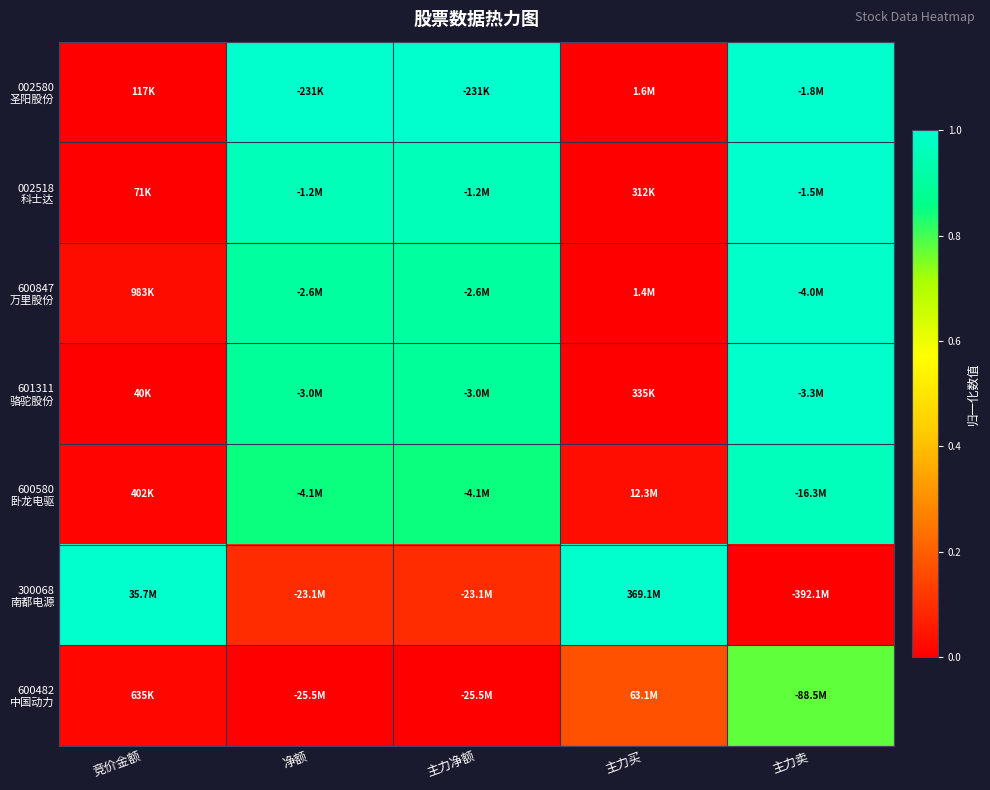

How many categories are shown in the chart?

5